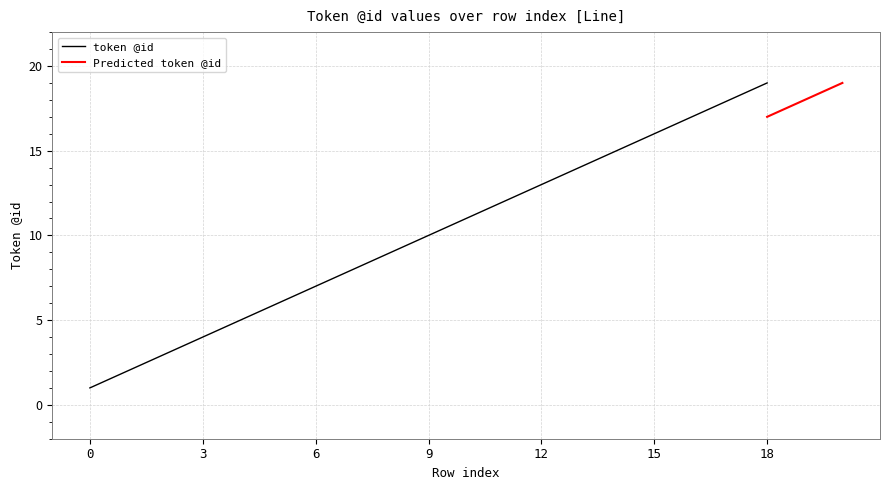

What is the smallest value displayed?

1